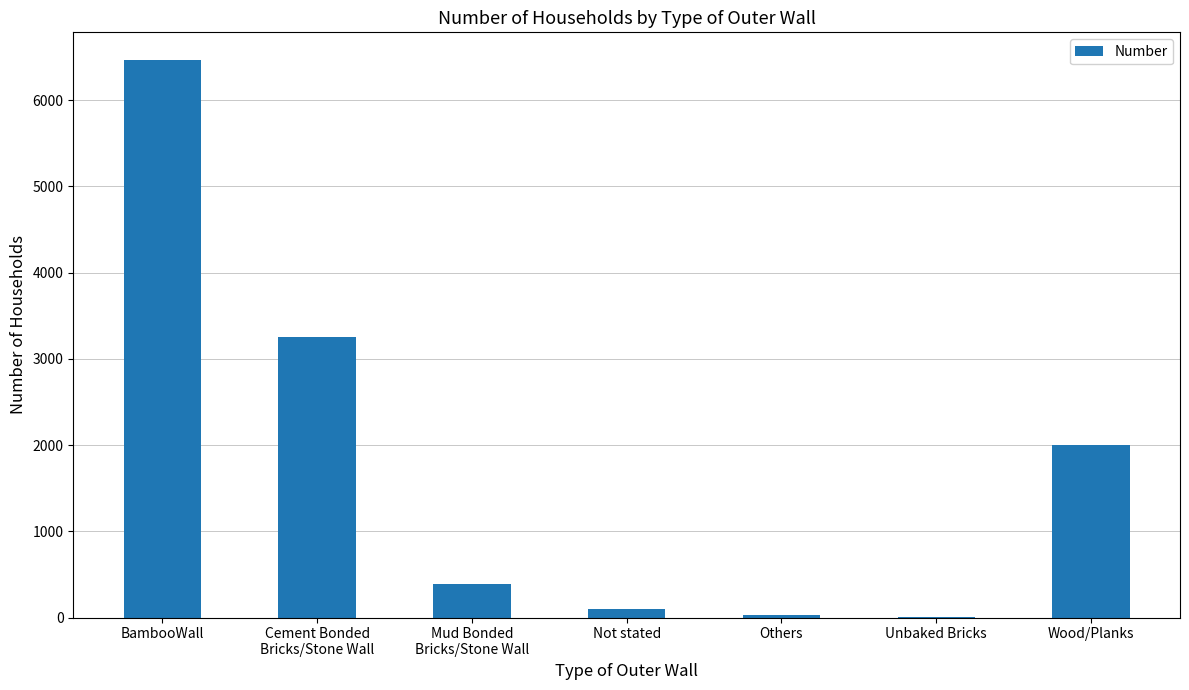

Is it true that the value at BambooWall is 9633?

False